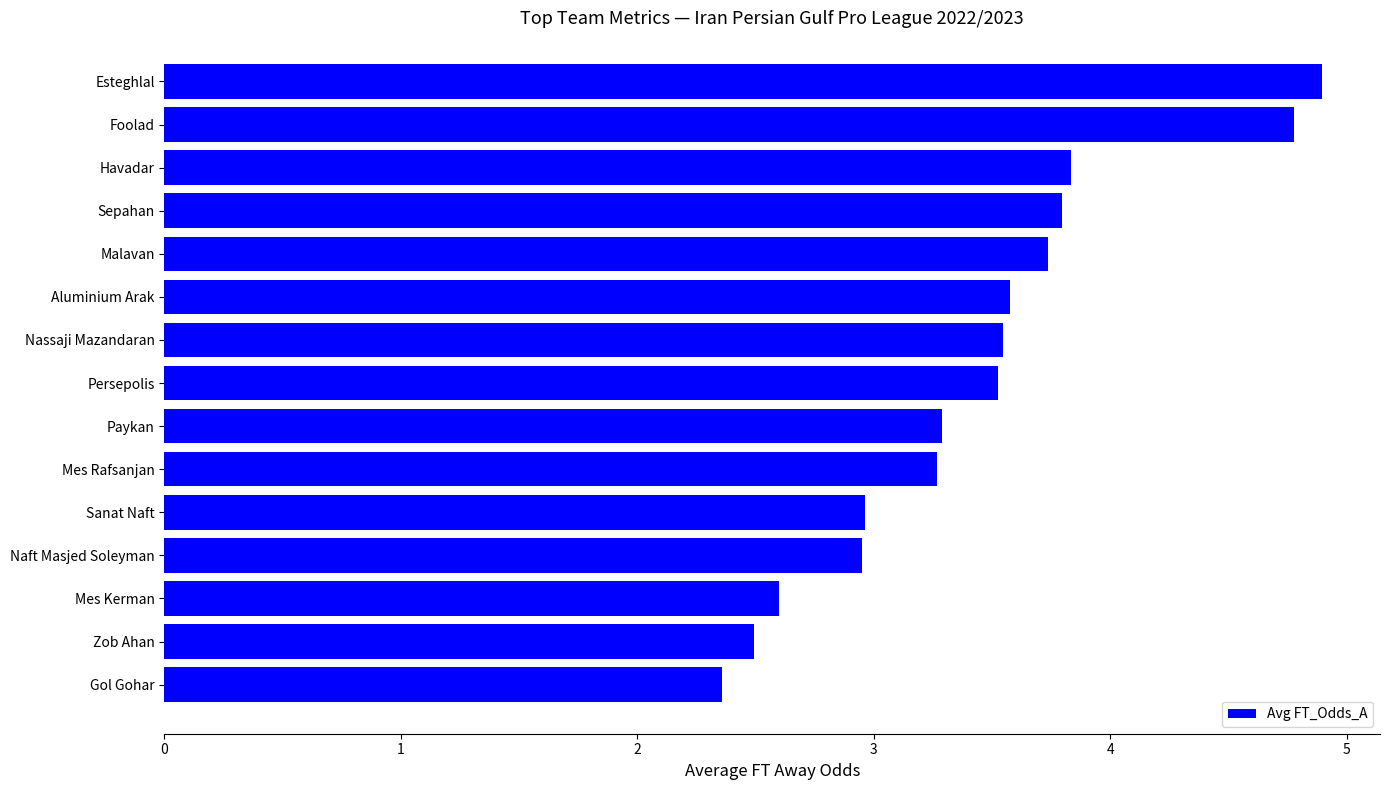

How many data points are less than 3?

5